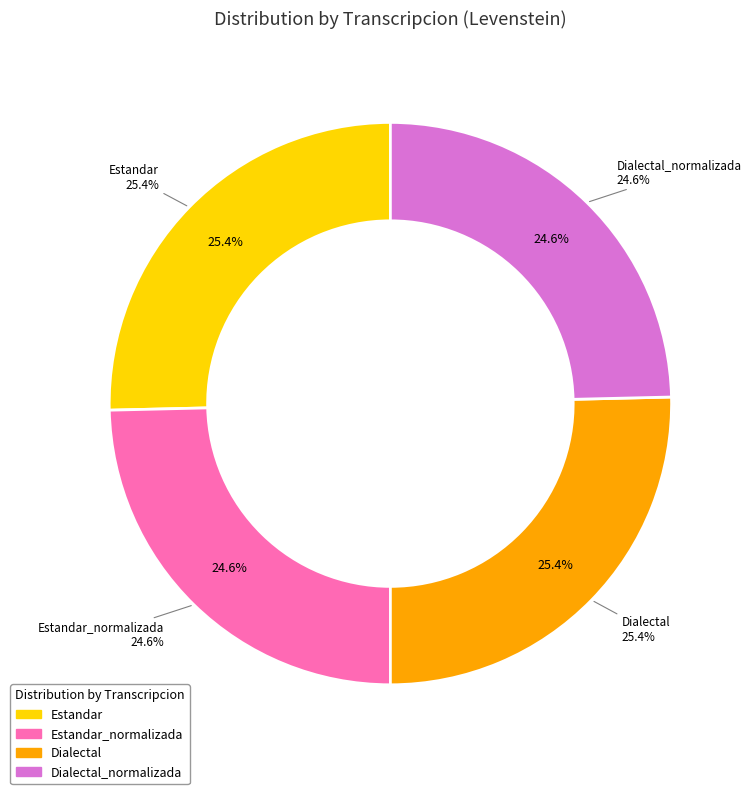

True or false: Dialectal accounts for 25% of the total.

True